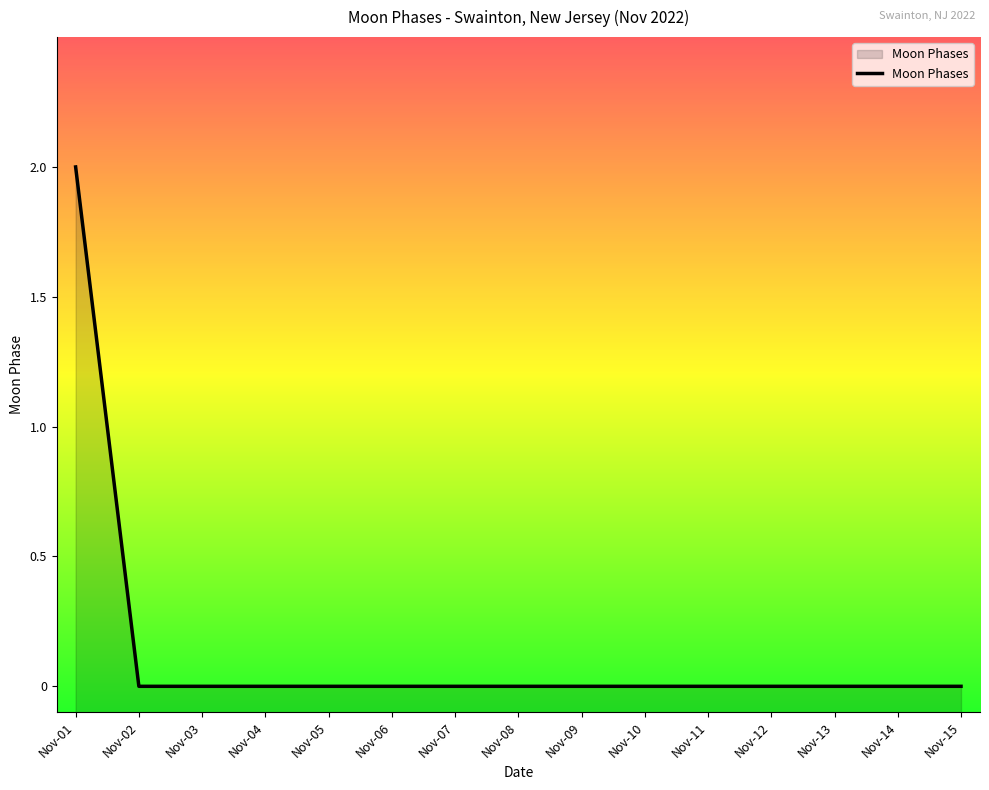

The value at Nov-10 is 1. True or false?

False